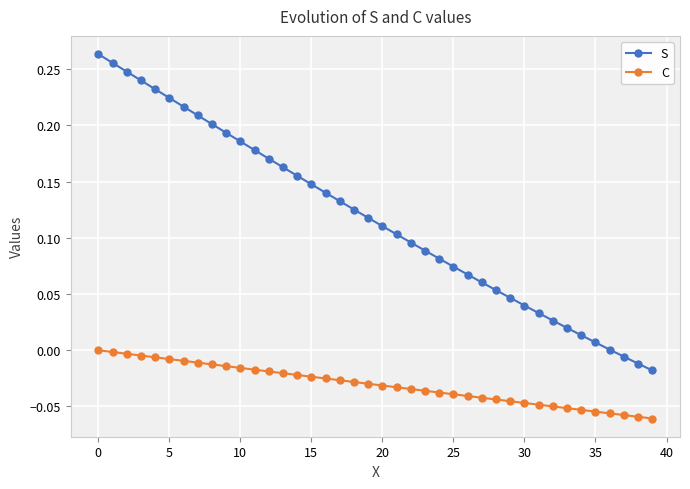

Which series has the largest total across all categories?

S